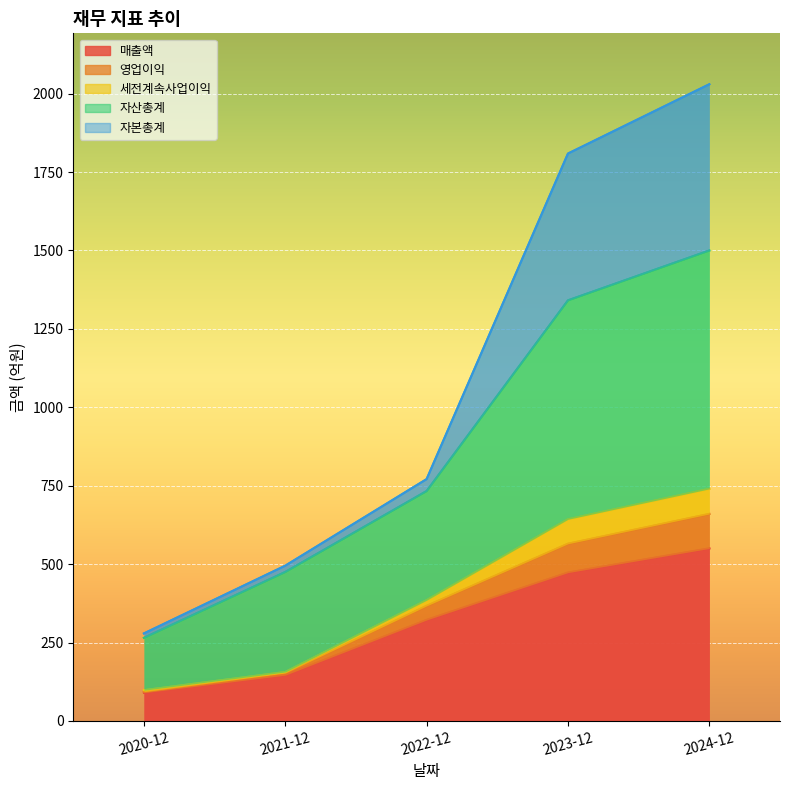

True or false: 자산총계 and 세전계속사업이익 intersect in this chart.

False